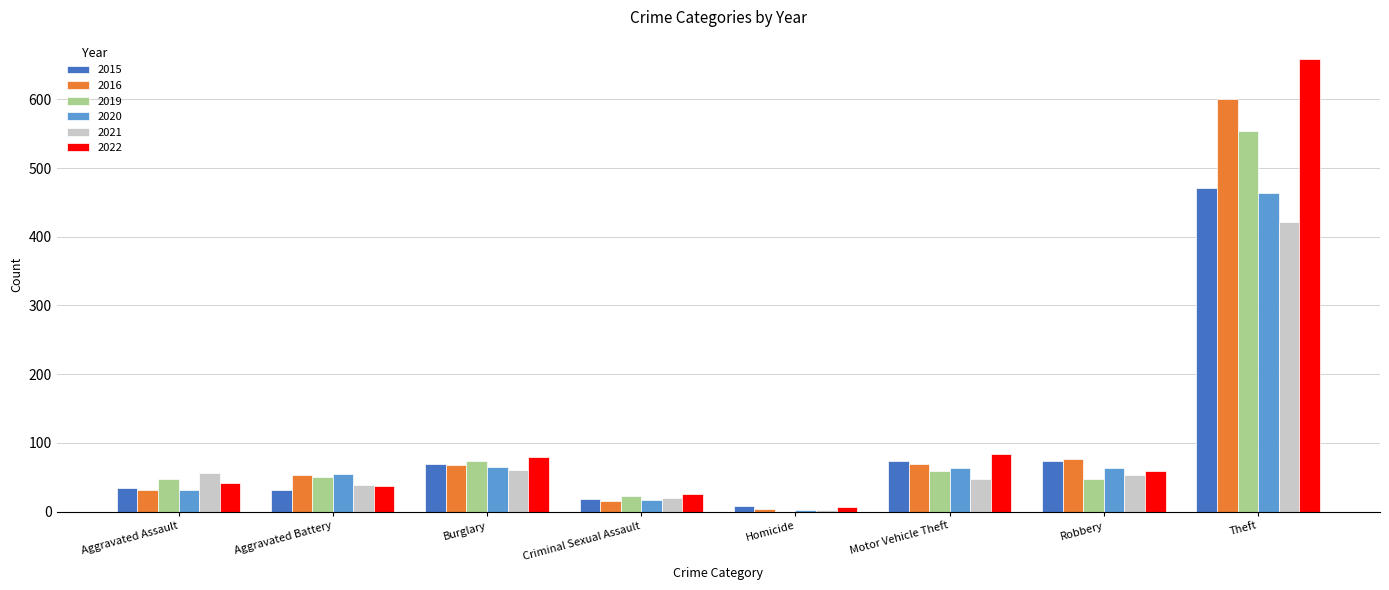

What is the total value across all series at Burglary?

416